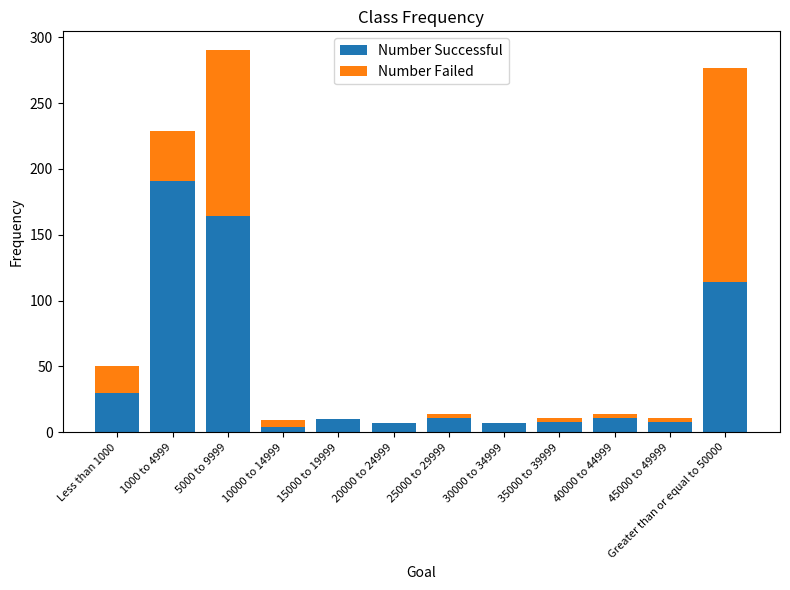

The Number Successful series shows 7 at 20000 to 24999. True or false?

True